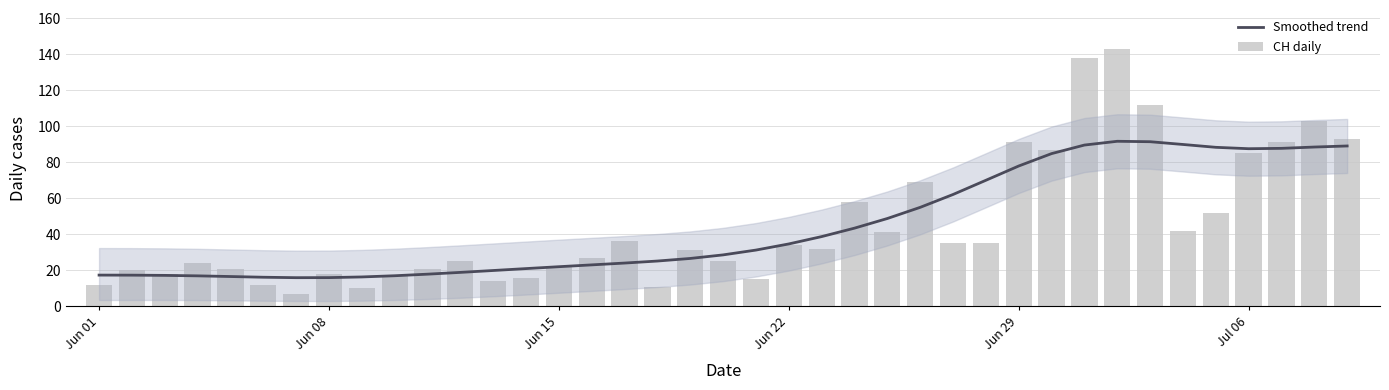

What are all the series names shown in the legend?

Smoothed trend, CH daily